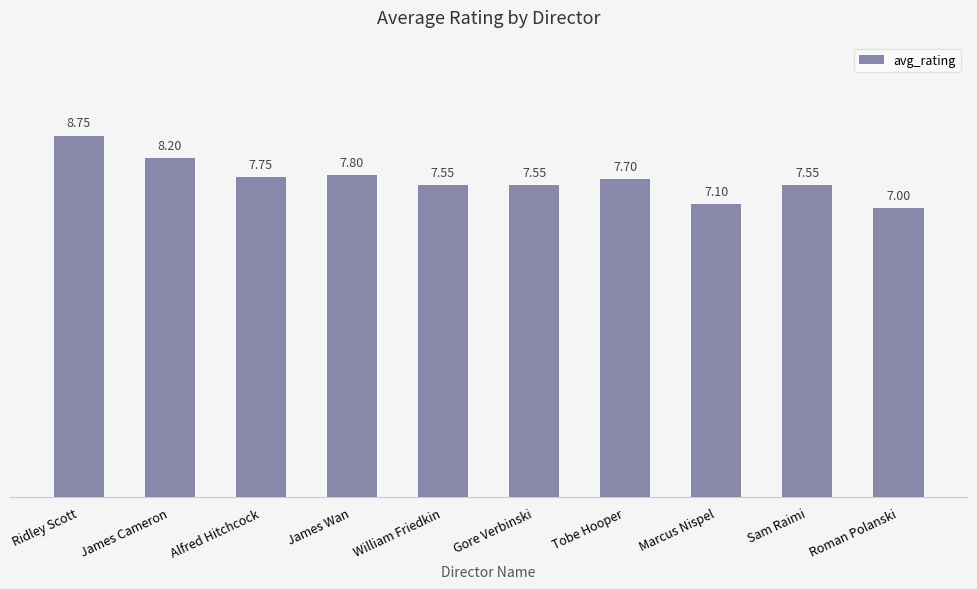

Which label corresponds to the largest value in the chart?

Ridley Scott